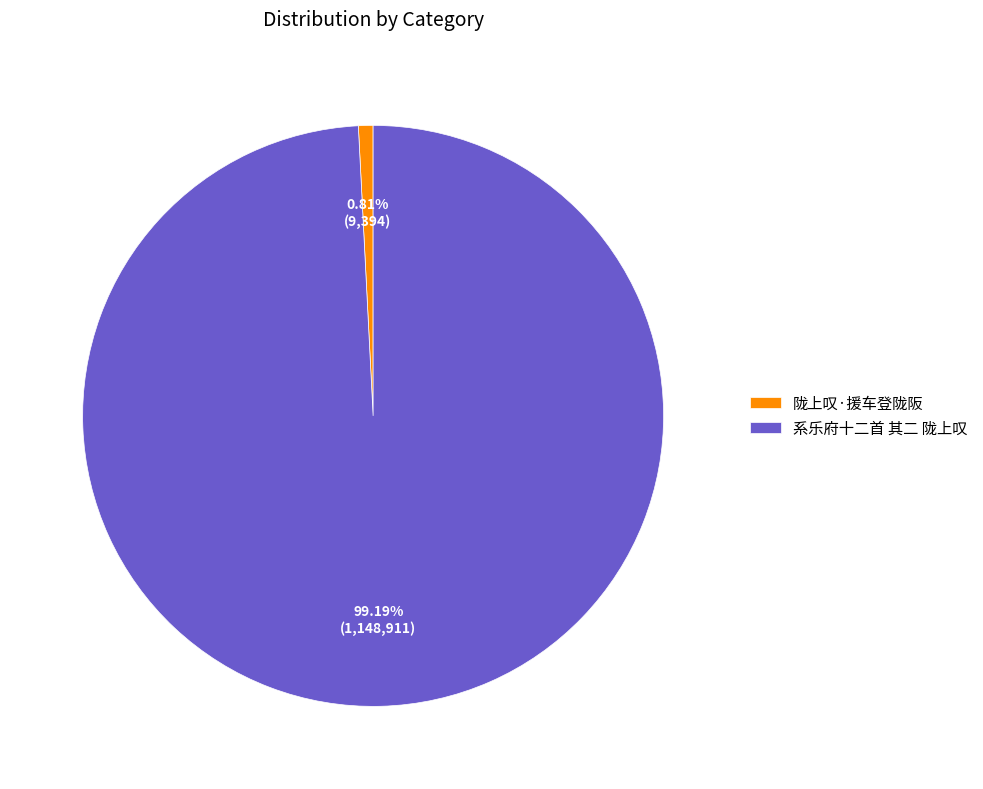

What percentage is NOT represented by 陇上叹·援车登陇阪?

99.2%